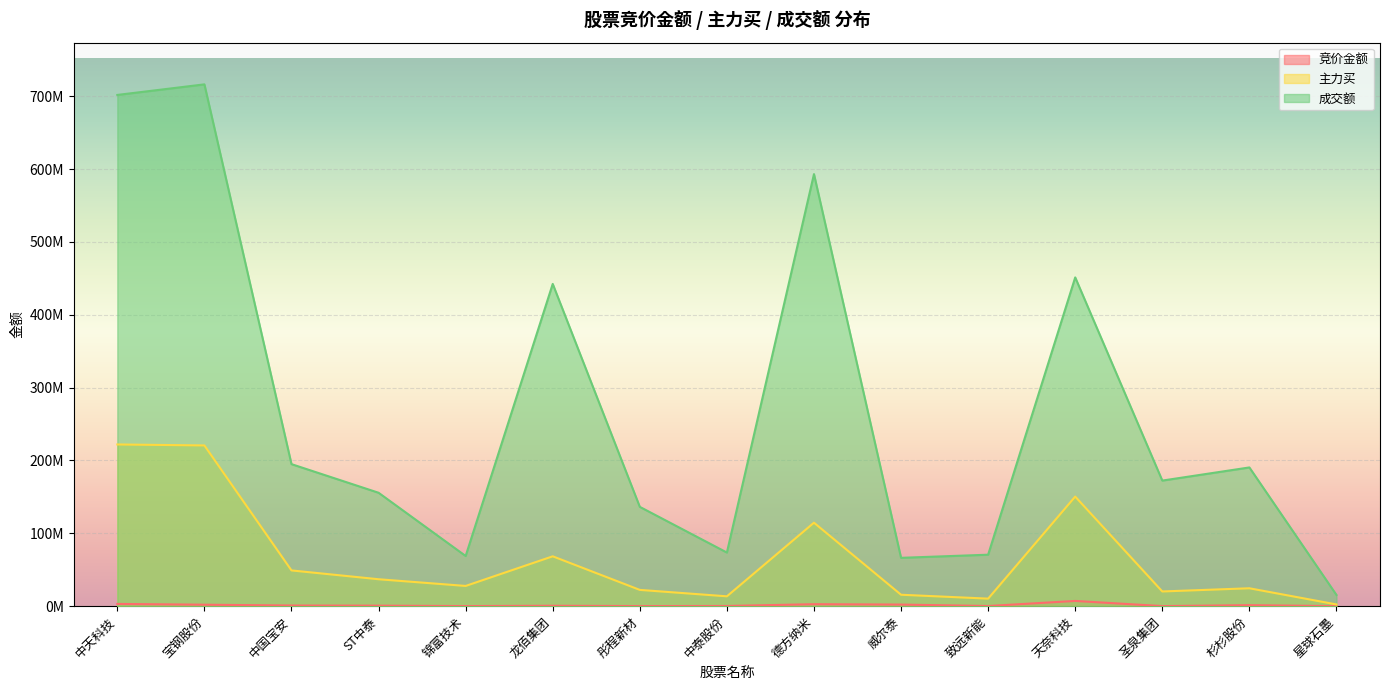

Where does the 竞价金额 series first go above 678832?

中天科技